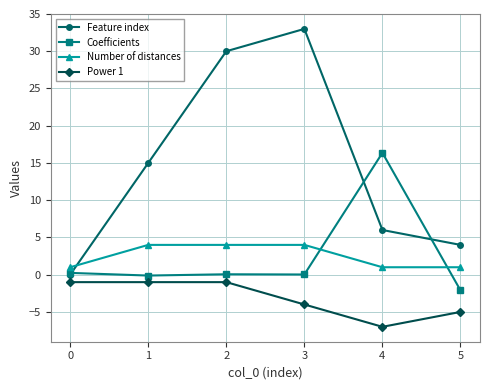

Between which two adjacent categories do Number of distances and Coefficients first intersect?

3 and 4